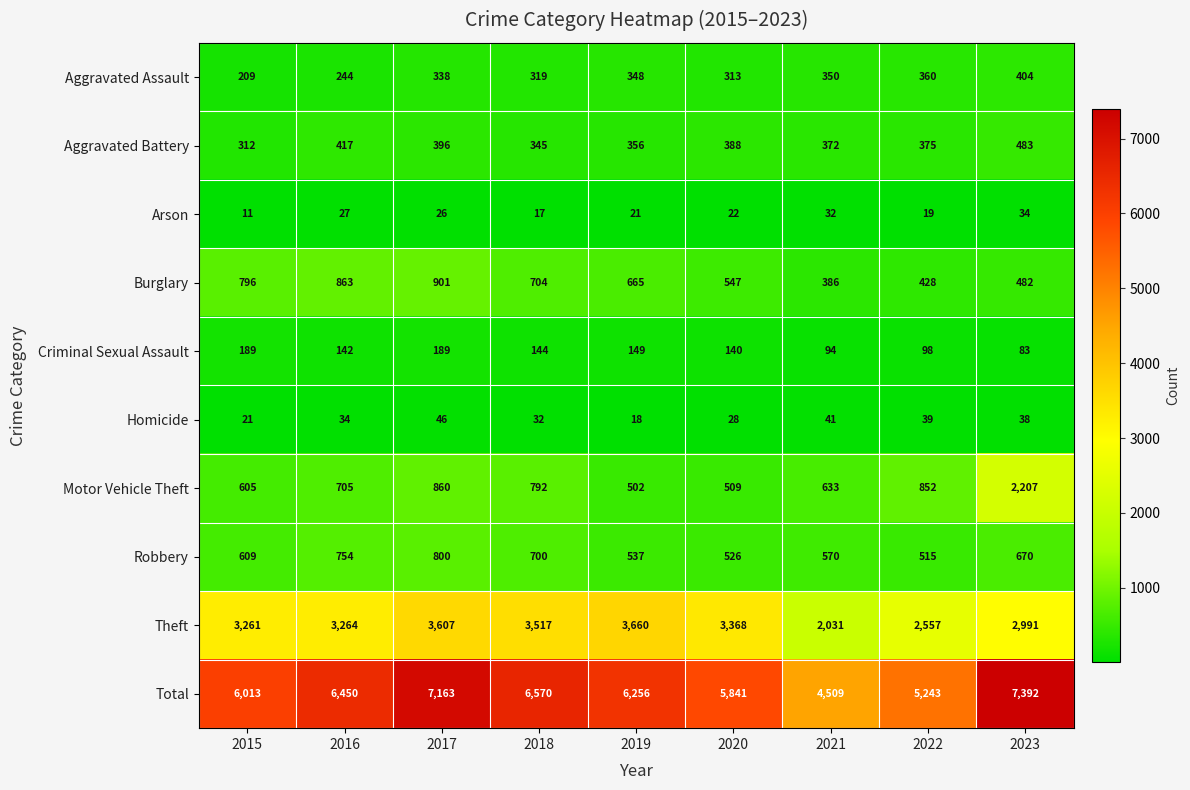

What is the highest value of the Aggravated Battery series?

483